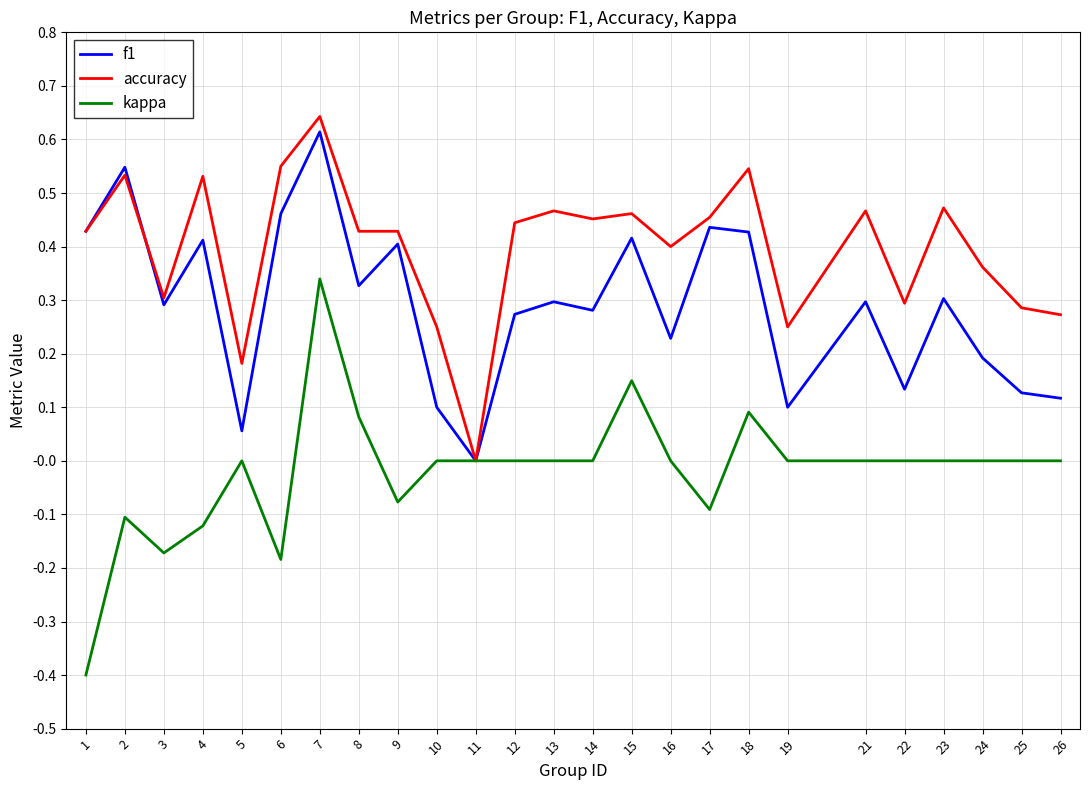

Which series has the largest total across all categories?

accuracy